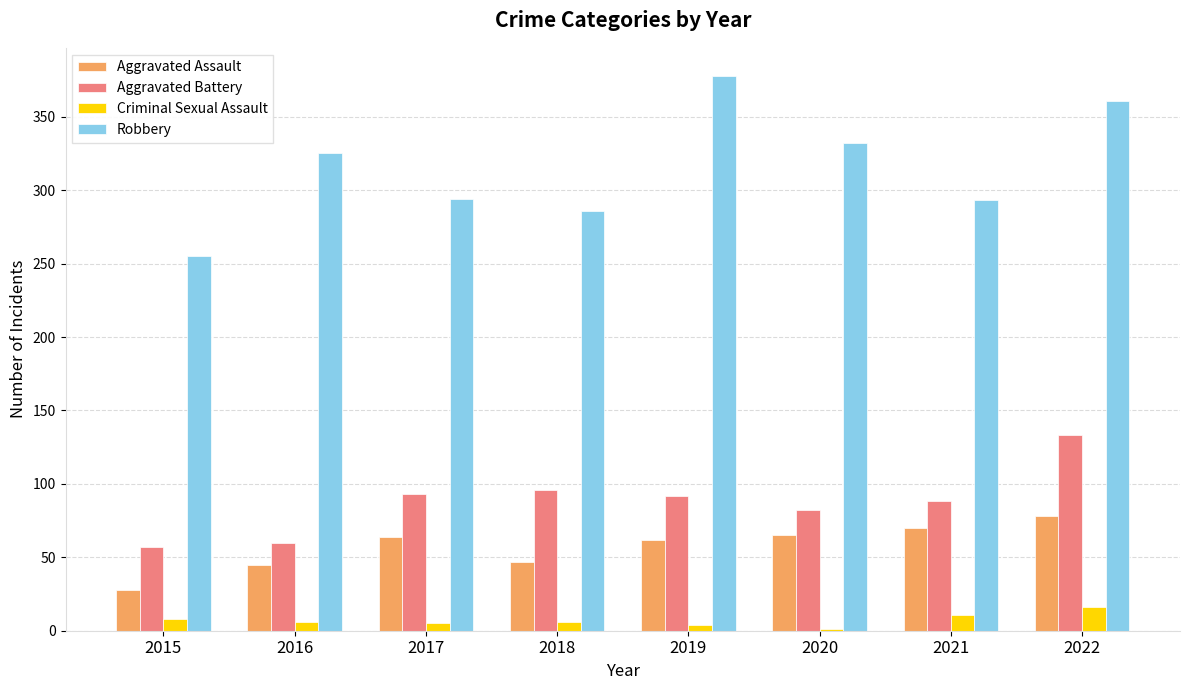

How many distinct data groups are displayed?

4